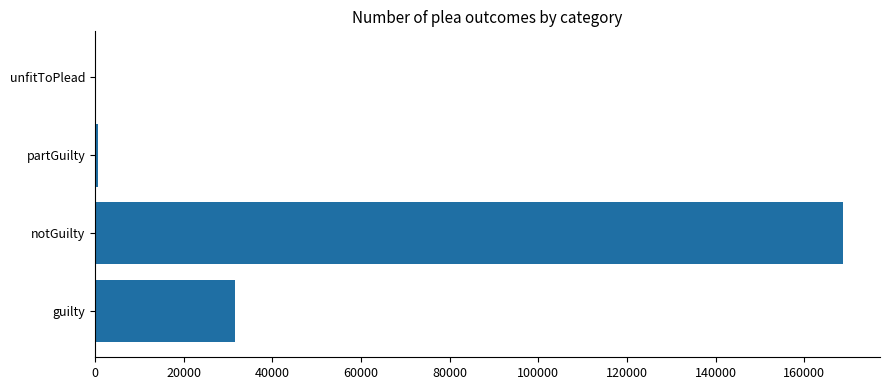

The value at notGuilty is 42308. True or false?

False